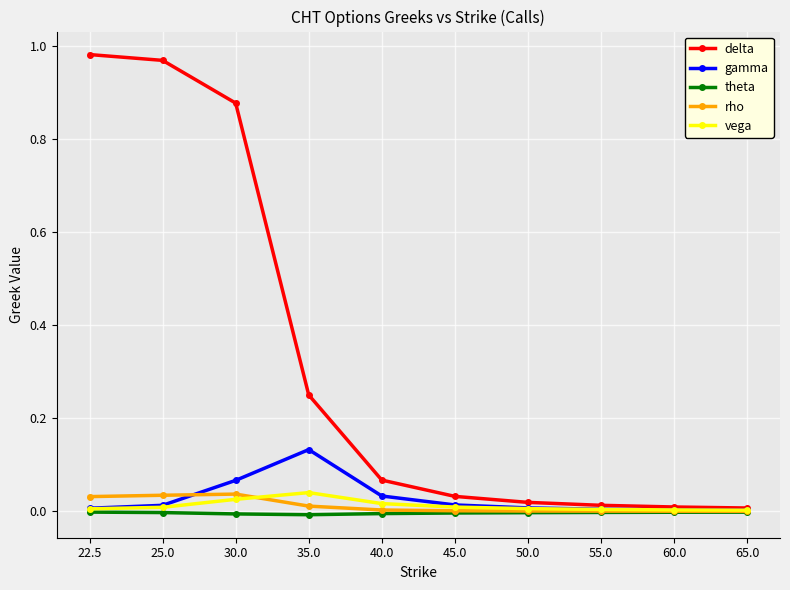

True or false: rho has more than 0 points higher than both neighbors.

True